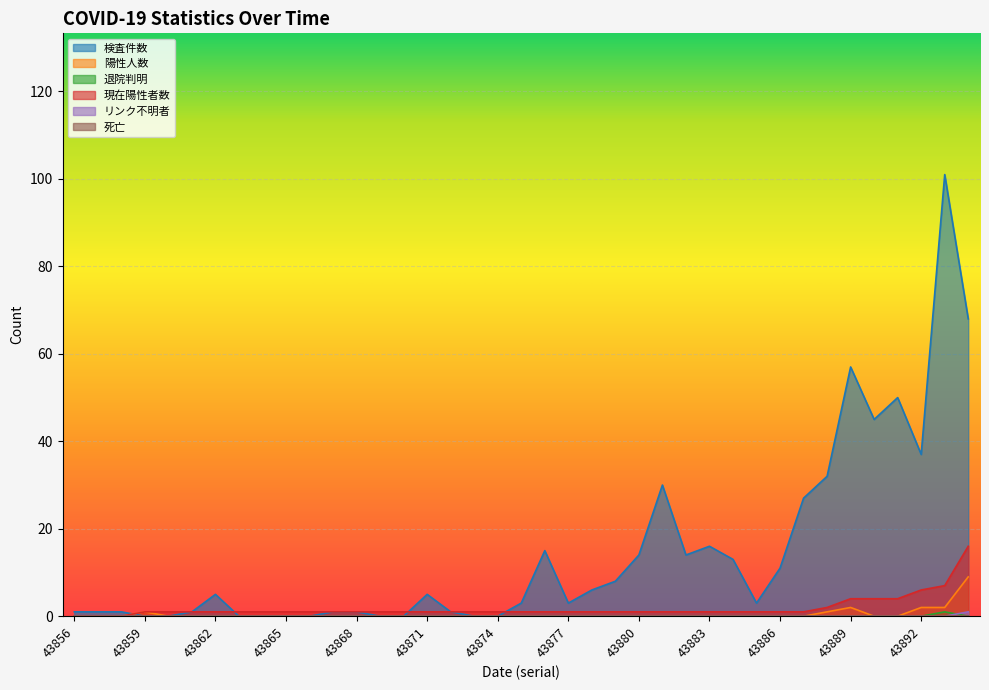

Reading right to left, list all the values displayed in this chart.

検査件数: 43894=68	43893=101	43892=37	43891=50	43890=45	43889=57	43888=32	43887=27	43886=11	43885=3	43884=13	43883=16	43882=14	43881=30	43880=14	43879=8	43878=6	43877=3	43876=15	43875=3	43874=0	43873=0	43872=1	43871=5	43870=0	43869=0	43868=1	43867=1	43866=0	43865=0	43864=0	43863=0	43862=5	43861=1	43860=0	43859=0	43858=1	43857=1	43856=1
陽性人数: 43894=9	43893=2	43892=2	43891=0	43890=0	43889=2	43888=1	43887=0	43886=0	43885=0	43884=0	43883=0	43882=0	43881=0	43880=0	43879=0	43878=0	43877=0	43876=0	43875=0	43874=0	43873=0	43872=0	43871=0	43870=0	43869=0	43868=0	43867=0	43866=0	43865=0	43864=0	43863=0	43862=0	43861=0	43860=0	43859=1	43858=0	43857=0	43856=0
退院判明: 43894=0	43893=1	43892=0	43891=0	43890=0	43889=0	43888=0	43887=0	43886=0	43885=0	43884=0	43883=0	43882=0	43881=0	43880=0	43879=0	43878=0	43877=0	43876=0	43875=0	43874=0	43873=0	43872=0	43871=0	43870=0	43869=0	43868=0	43867=0	43866=0	43865=0	43864=0	43863=0	43862=0	43861=0	43860=0	43859=0	43858=0	43857=0	43856=0
現在陽性者数: 43894=16	43893=7	43892=6	43891=4	43890=4	43889=4	43888=2	43887=1	43886=1	43885=1	43884=1	43883=1	43882=1	43881=1	43880=1	43879=1	43878=1	43877=1	43876=1	43875=1	43874=1	43873=1	43872=1	43871=1	43870=1	43869=1	43868=1	43867=1	43866=1	43865=1	43864=1	43863=1	43862=1	43861=1	43860=1	43859=1	43858=0	43857=0	43856=0
リンク不明者: 43894=1	43893=0	43892=0	43891=0	43890=0	43889=0	43888=0	43887=0	43886=0	43885=0	43884=0	43883=0	43882=0	43881=0	43880=0	43879=0	43878=0	43877=0	43876=0	43875=0	43874=0	43873=0	43872=0	43871=0	43870=0	43869=0	43868=0	43867=0	43866=0	43865=0	43864=0	43863=0	43862=0	43861=0	43860=0	43859=0	43858=0	43857=0	43856=0